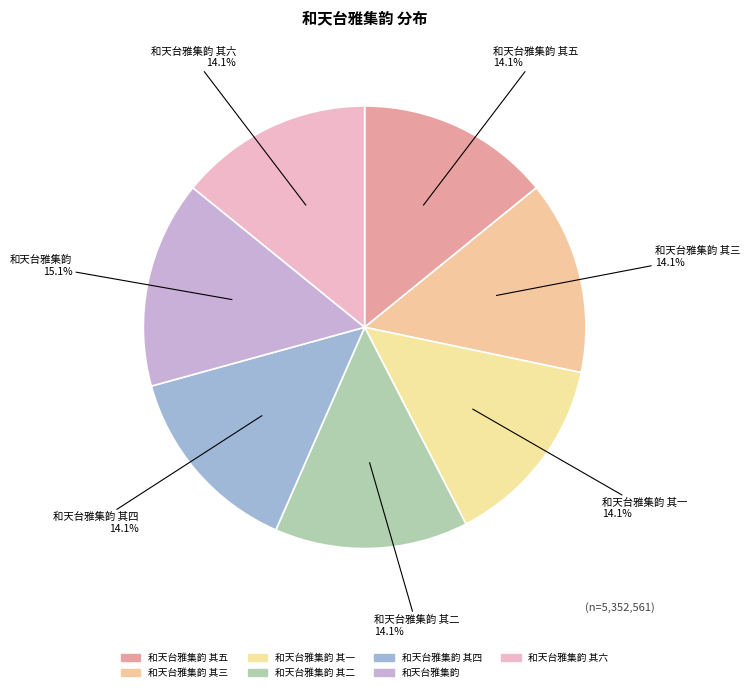

How many segments does this pie chart have?

7